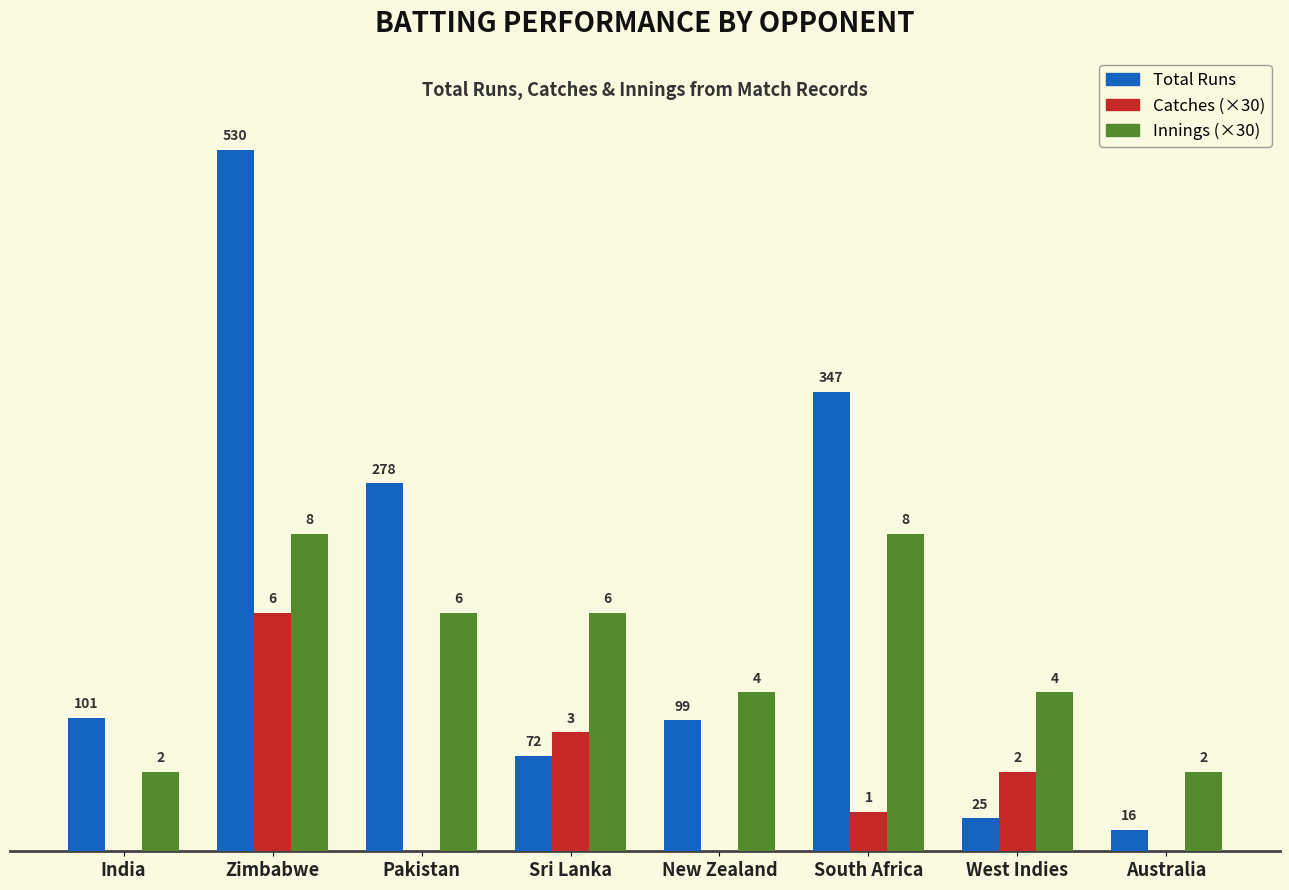

Does the chart contain stacked bars?

No